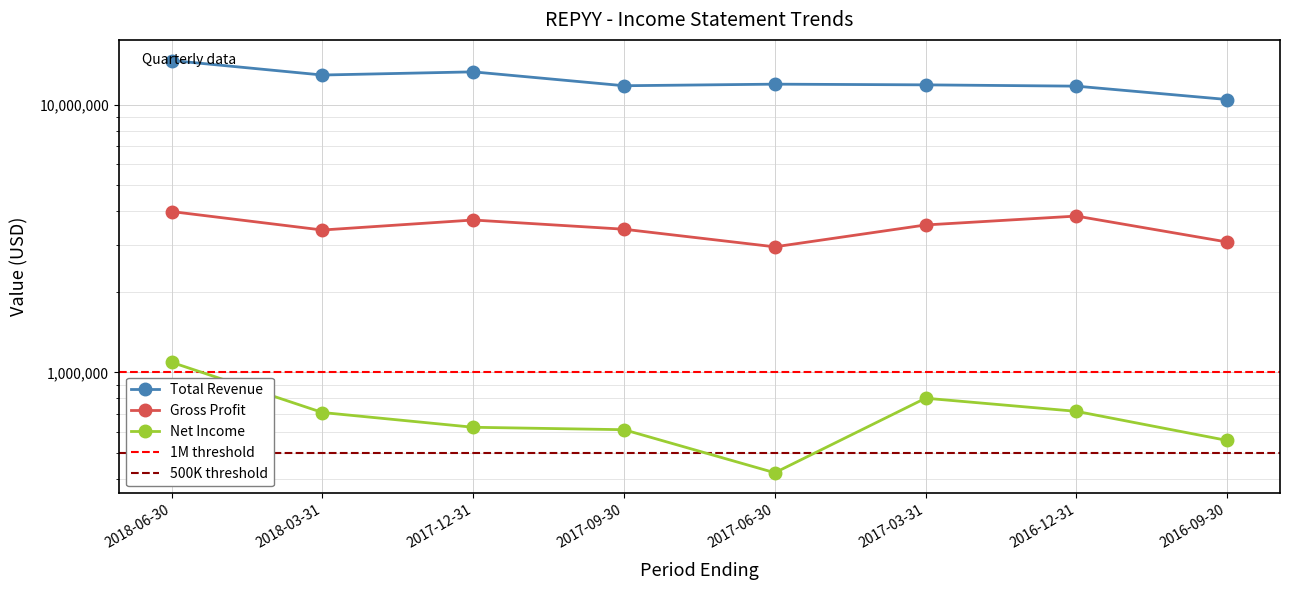

Where is Gross Profit nearest to the value 3469200?

2017-09-30